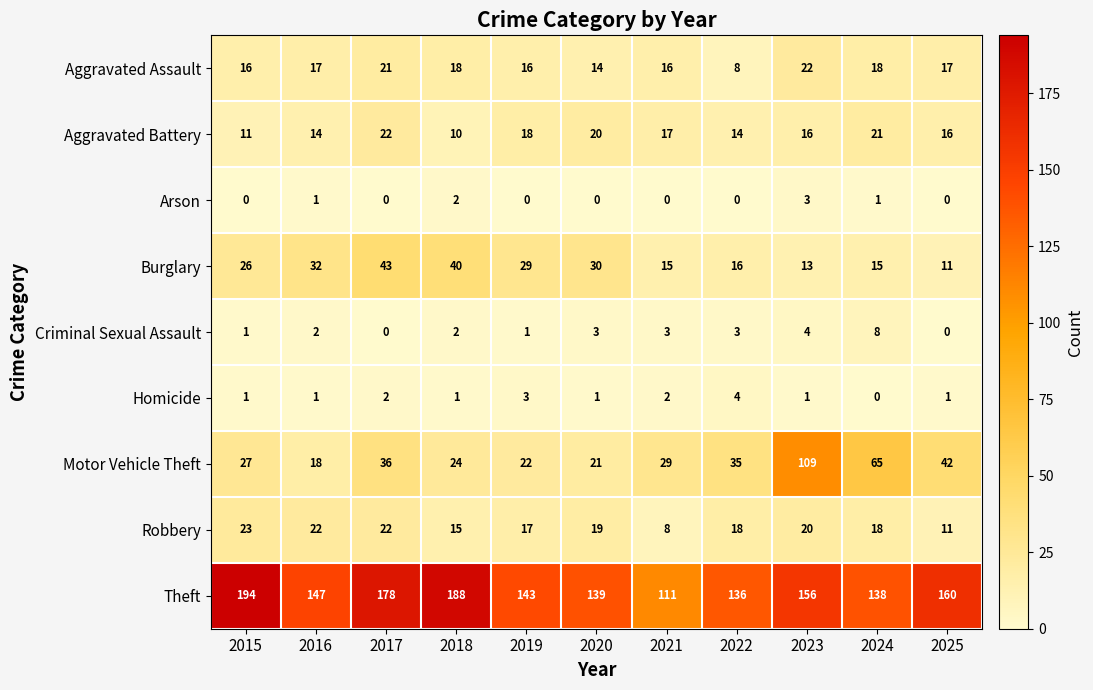

Which series has the largest total across all categories?

Theft